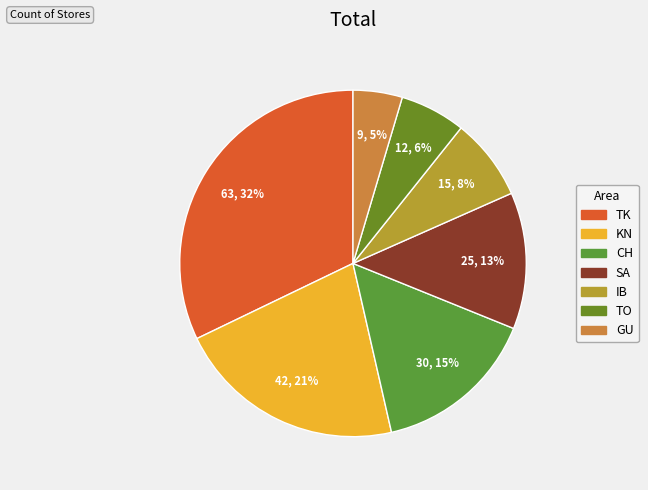

Is there a majority slice in this chart?

No